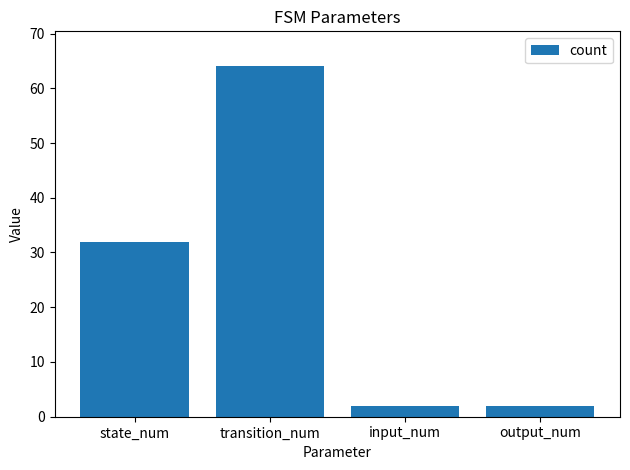

What is the difference between the second highest and minimum values?

30